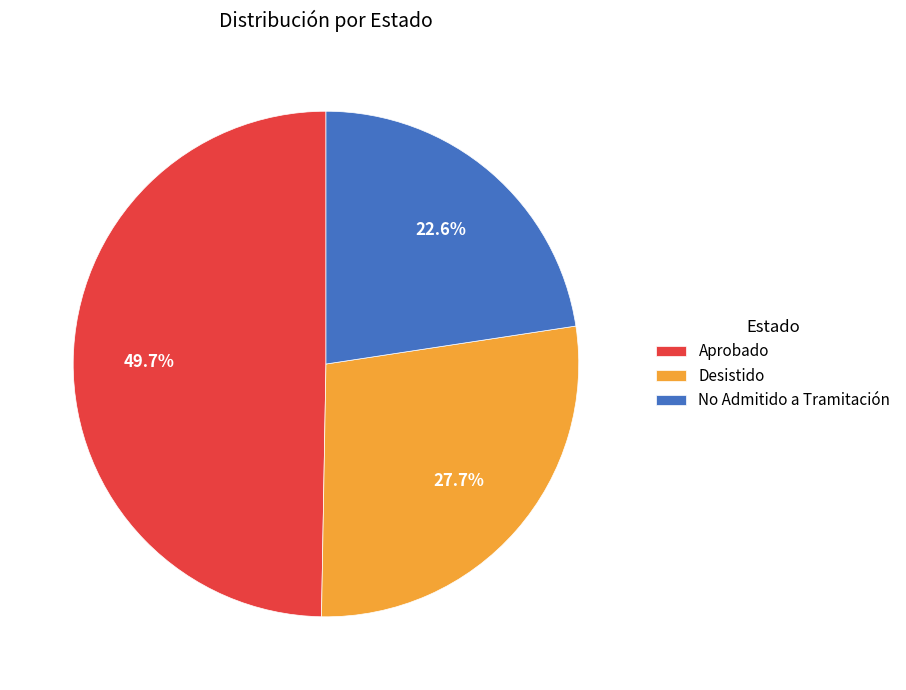

What is the ratio of the value at Desistido to the value at No Admitido a Tramitación?

1.2